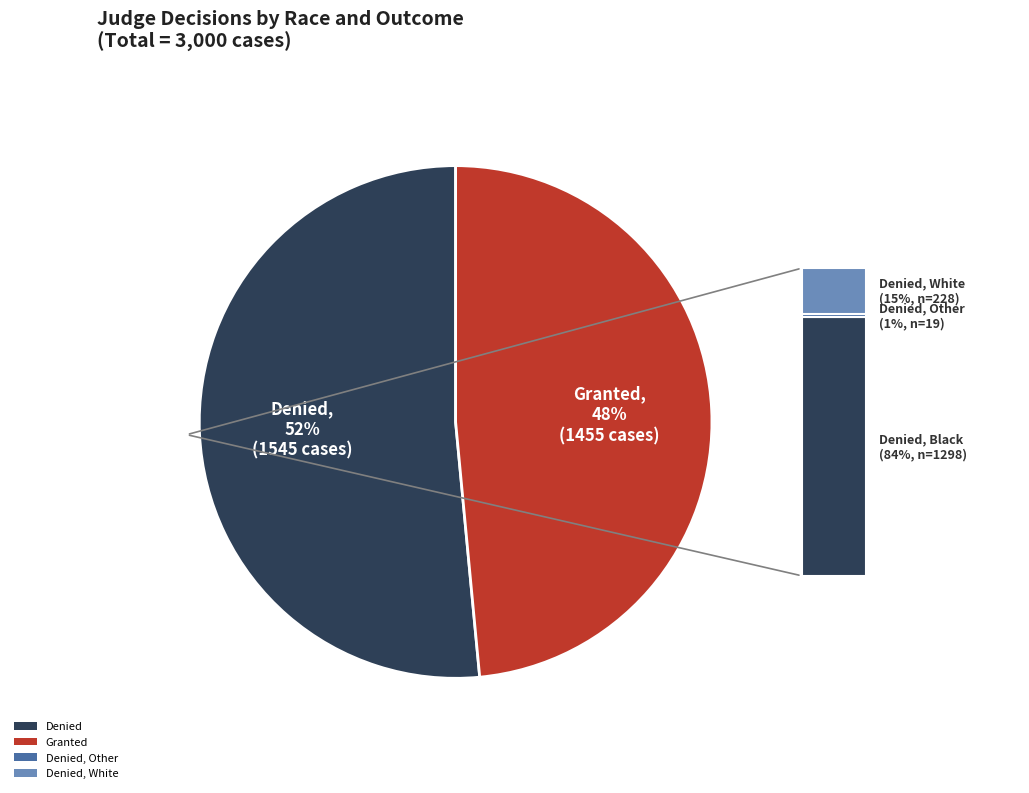

To the nearest percent, what is the average slice percentage?

50%